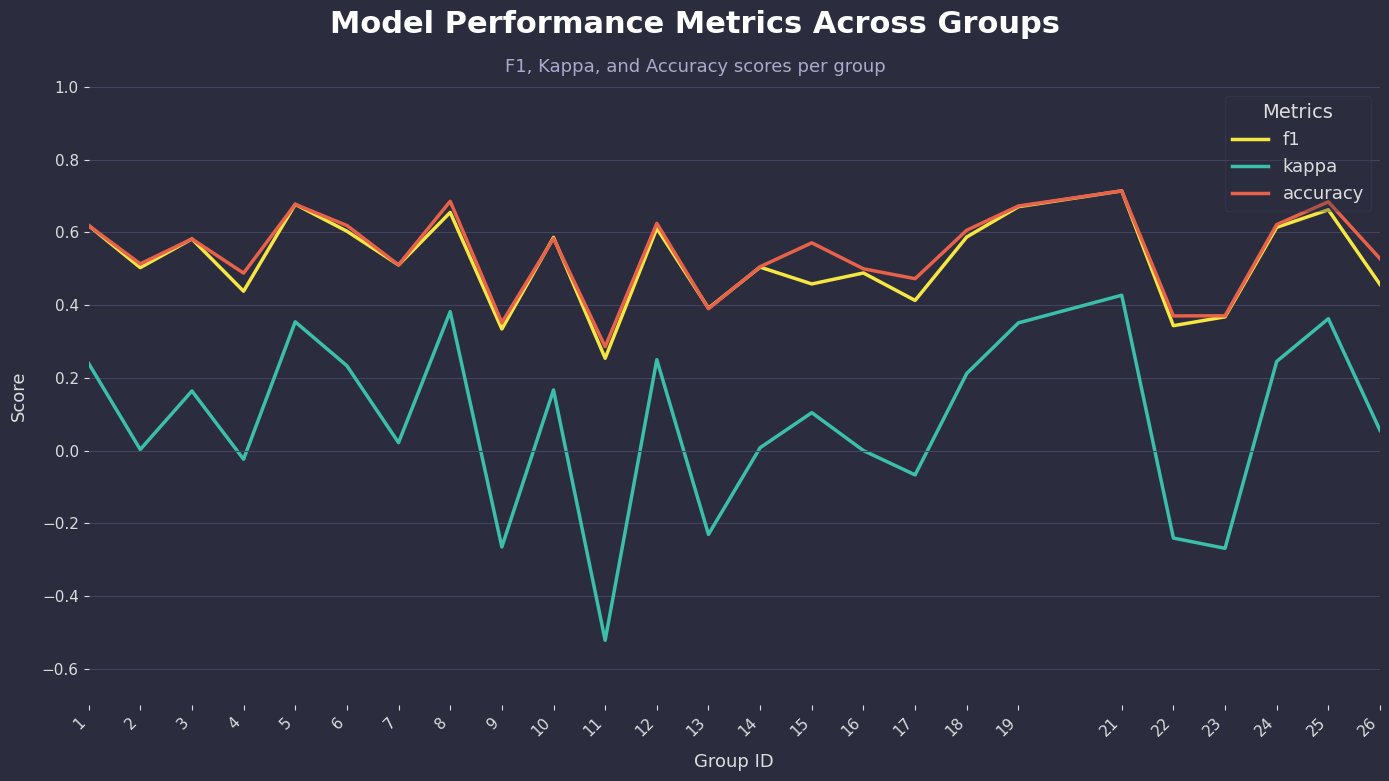

Which series has the largest total across all categories?

accuracy